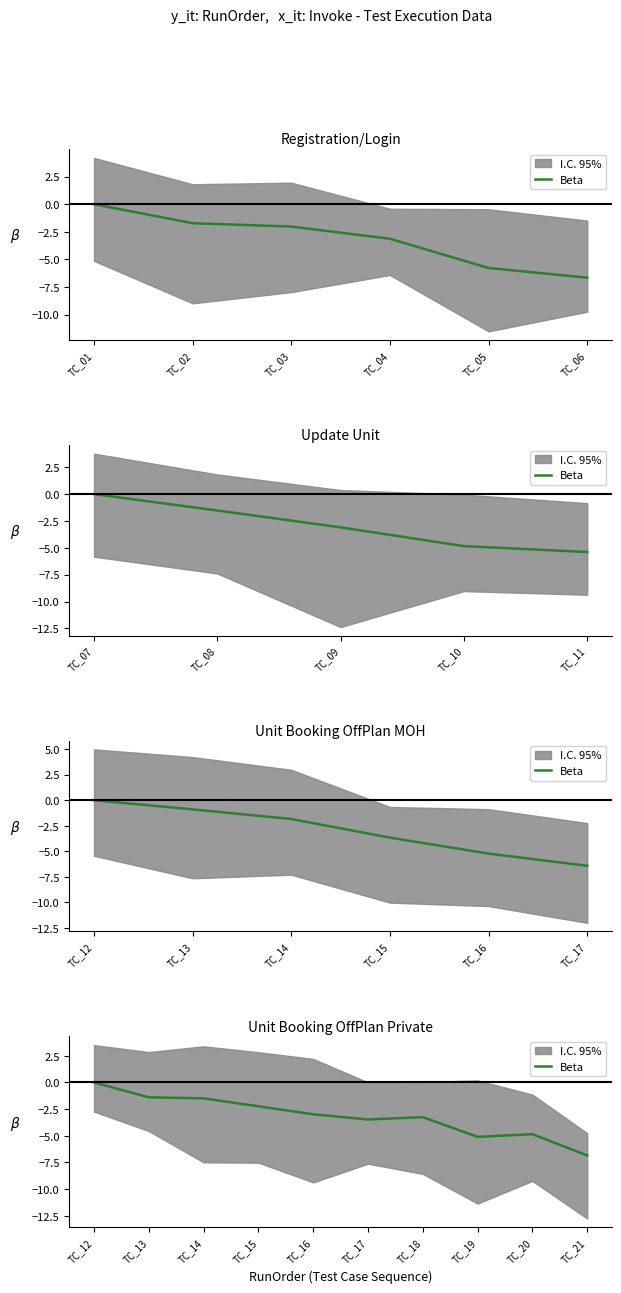

What is the difference between the maximum and minimum values?

6.8